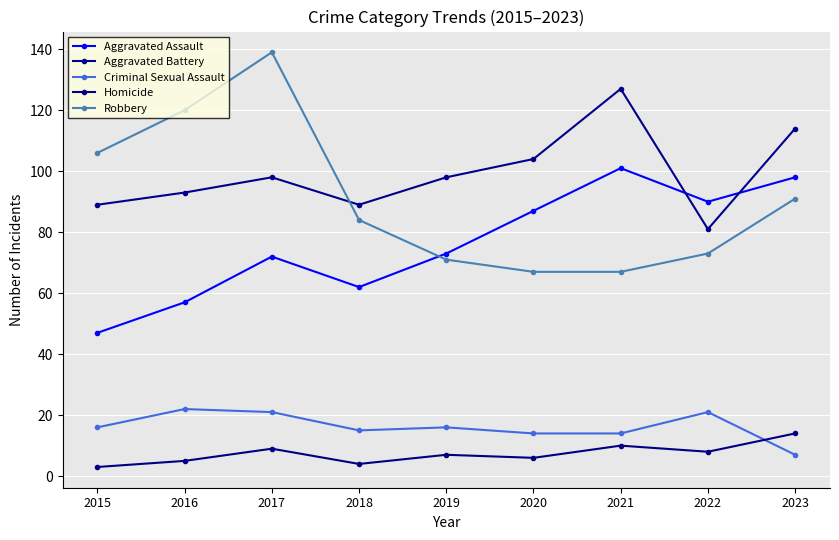

What are all the series names shown in the legend?

Aggravated Assault, Aggravated Battery, Criminal Sexual Assault, Homicide, Robbery